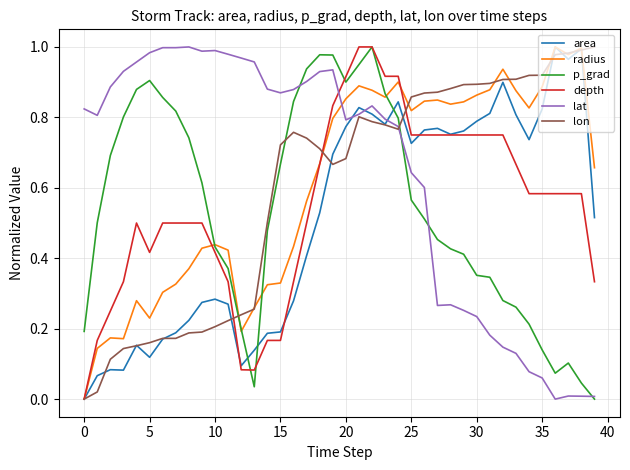

How many series are shown in this chart?

6